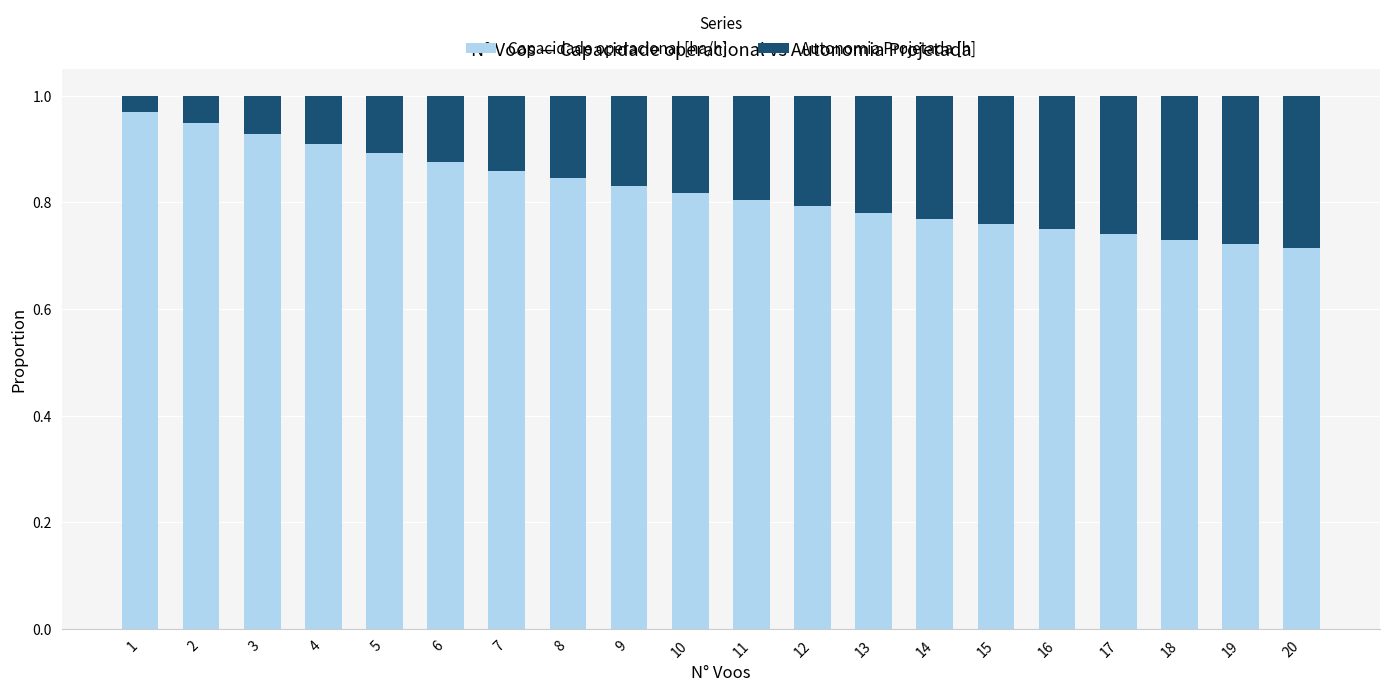

Is it true that Capacidade operacional [ha/h] equals 0.9 at 3?

True